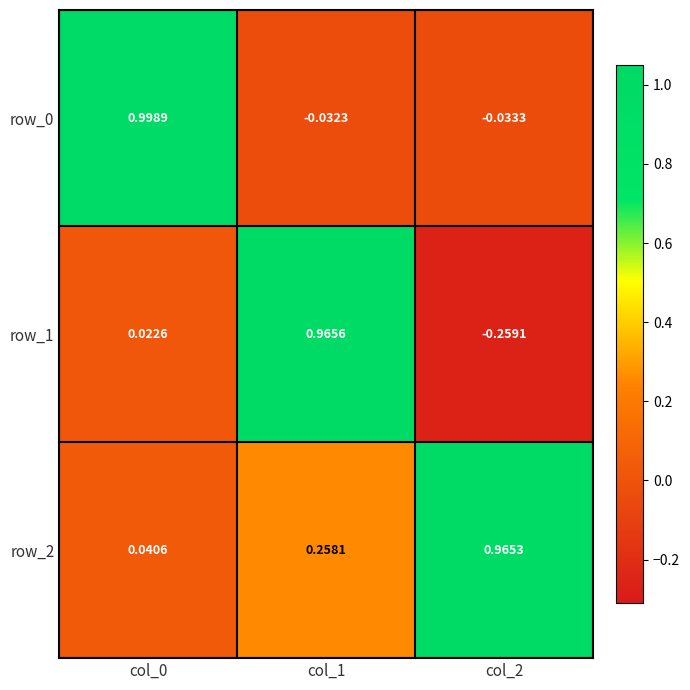

How many data points in row_0 are less than 0?

2